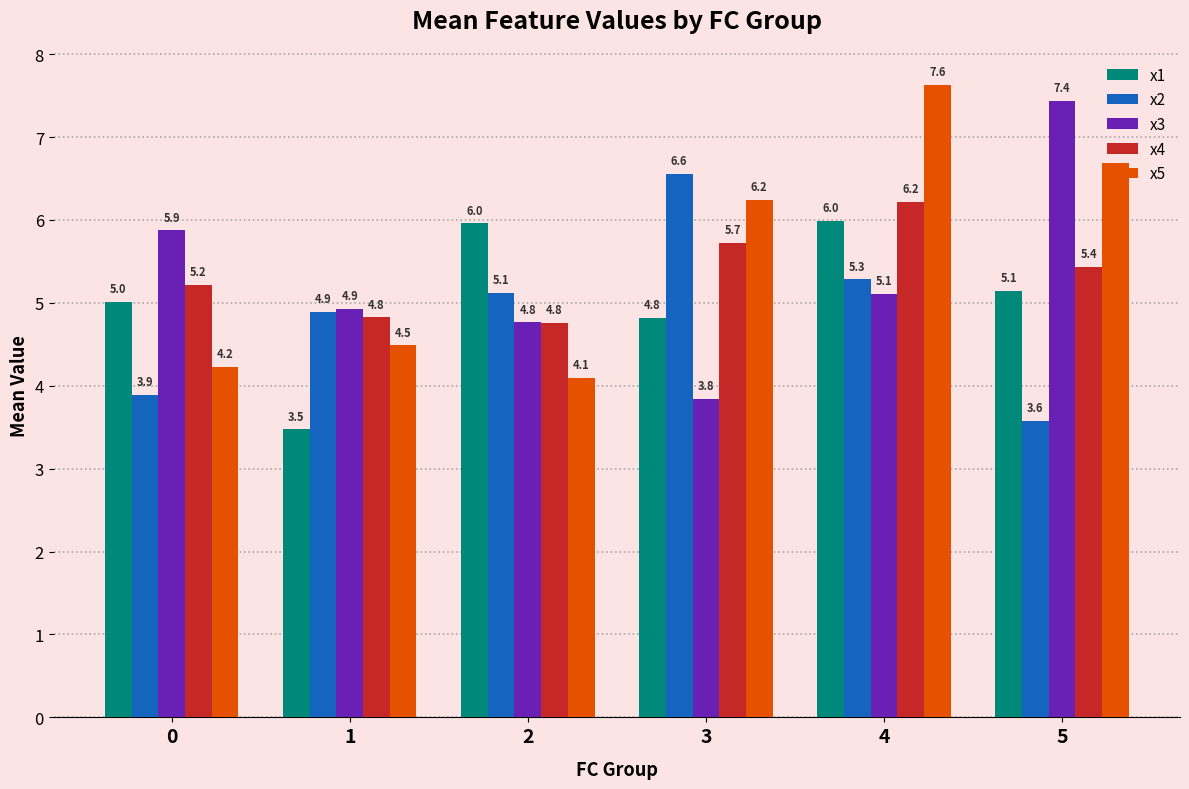

Where is x1 nearest to the value 4?

1